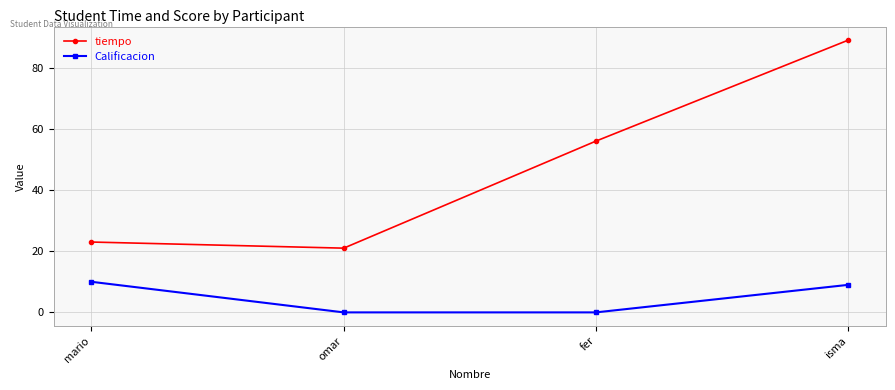

Which series has the largest range (max minus min)?

tiempo